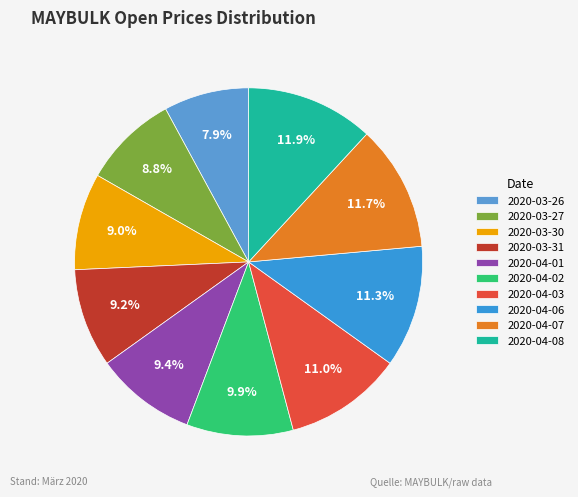

Is it true that 2020-03-27 is 9% of the pie?

True